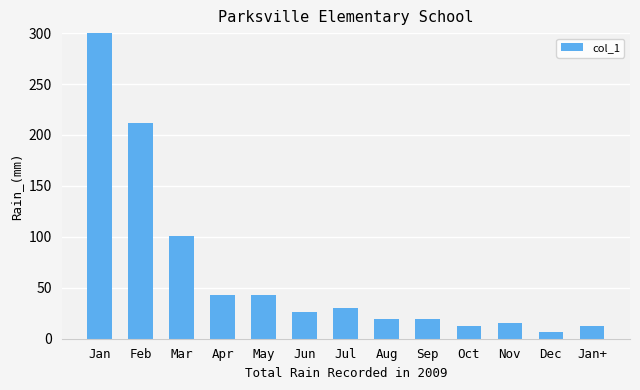

The chart shows a value of 30 at Jul. True or false?

True